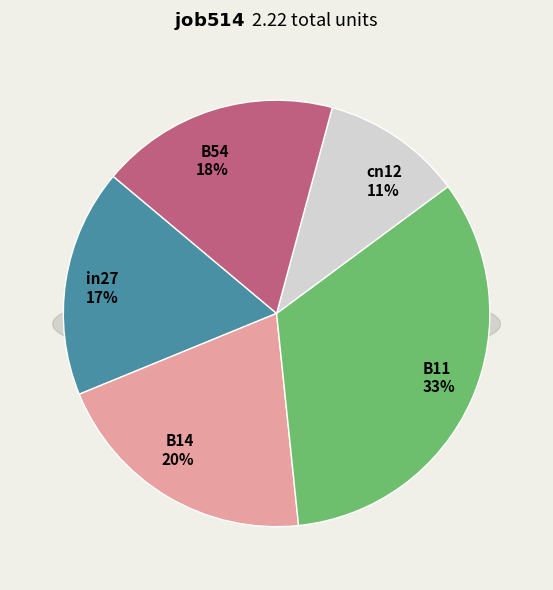

Does B54 represent more than half of the total?

No